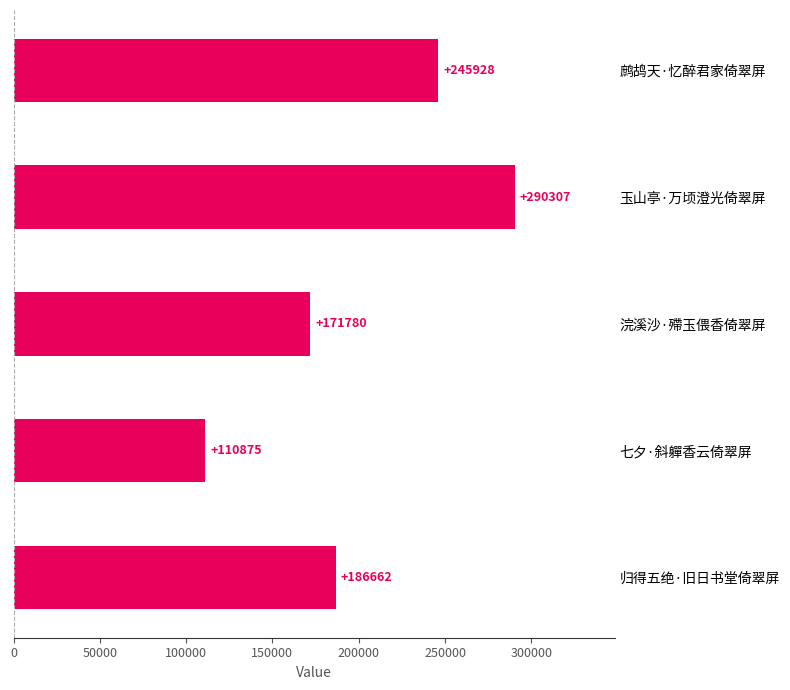

List the labels in order of value, largest first.

玉山亭·万顷澄光倚翠屏, 鹧鸪天·忆醉君家倚翠屏, 归得五绝·旧日书堂倚翠屏, 浣溪沙·殢玉偎香倚翠屏, 七夕·斜軃香云倚翠屏